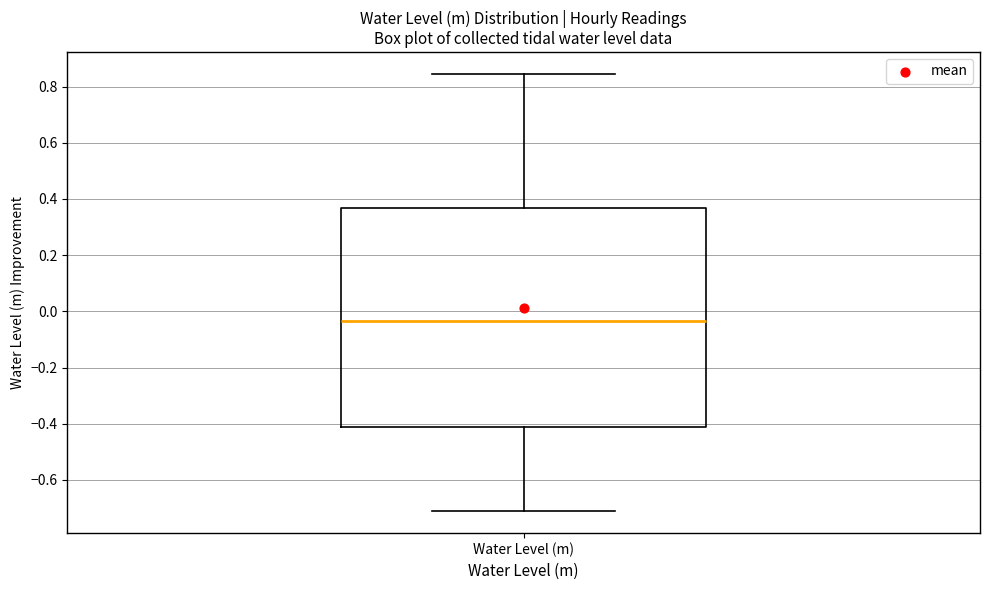

Transcribe this box plot: give where the median line is, the range the box spans, and where the two whiskers end, as read against the y-axis. The values are not printed on the chart, so give them approximately, as read against the axis.

median -0.04, box -0.42 to 0.36, whiskers -0.72 to 0.84